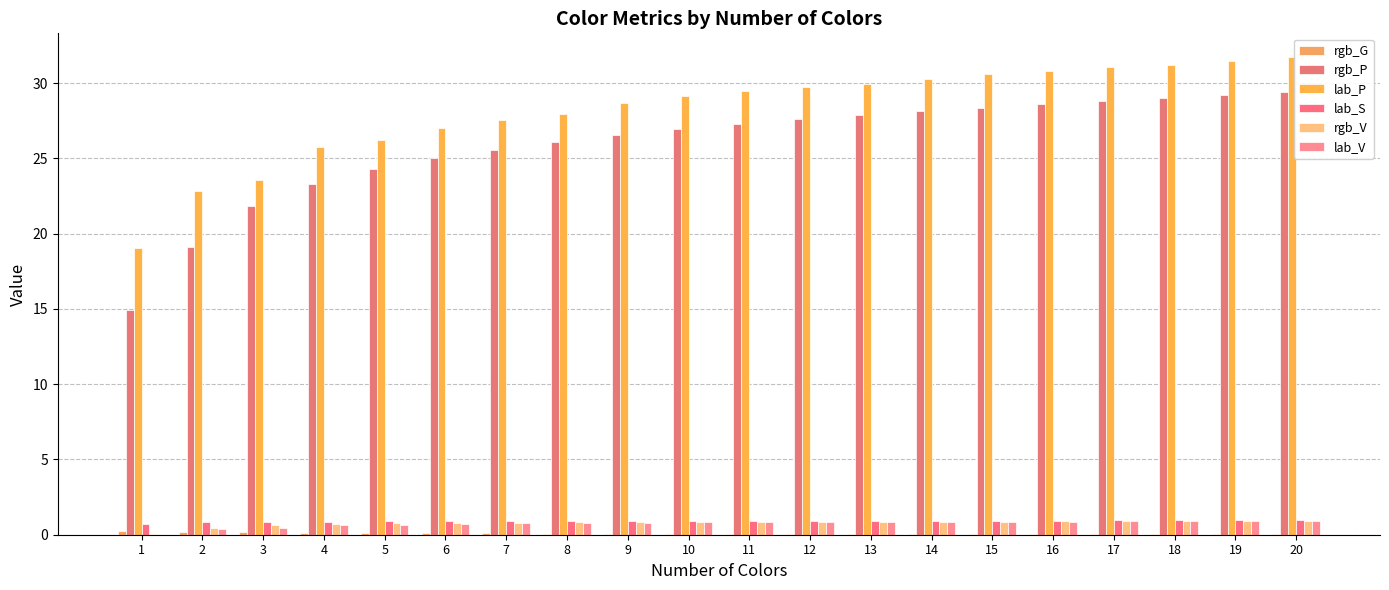

How many distinct data groups are displayed?

6